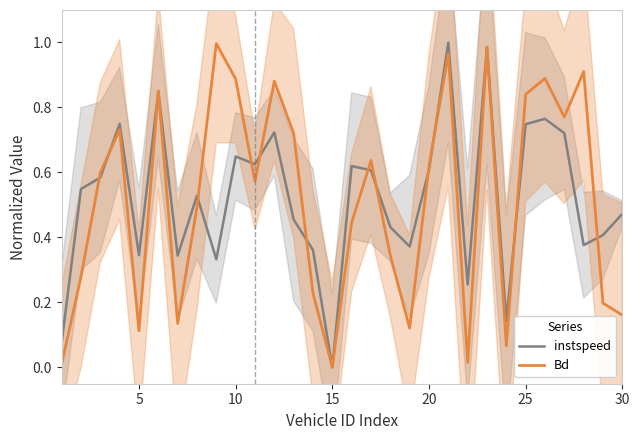

What is the average value of the Bd series?

0.5